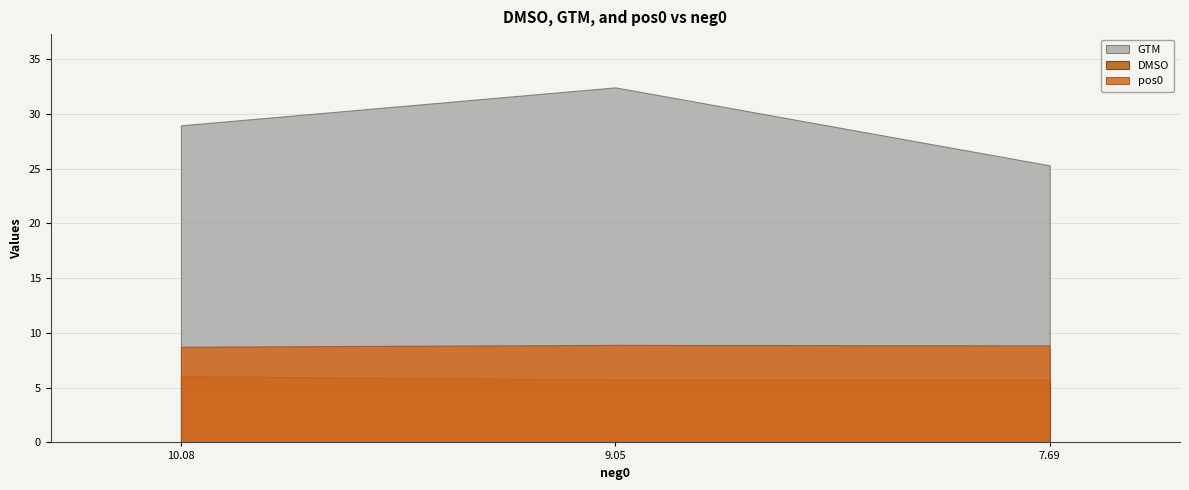

What is the total value across all series at 7.685273892021442?

39.9